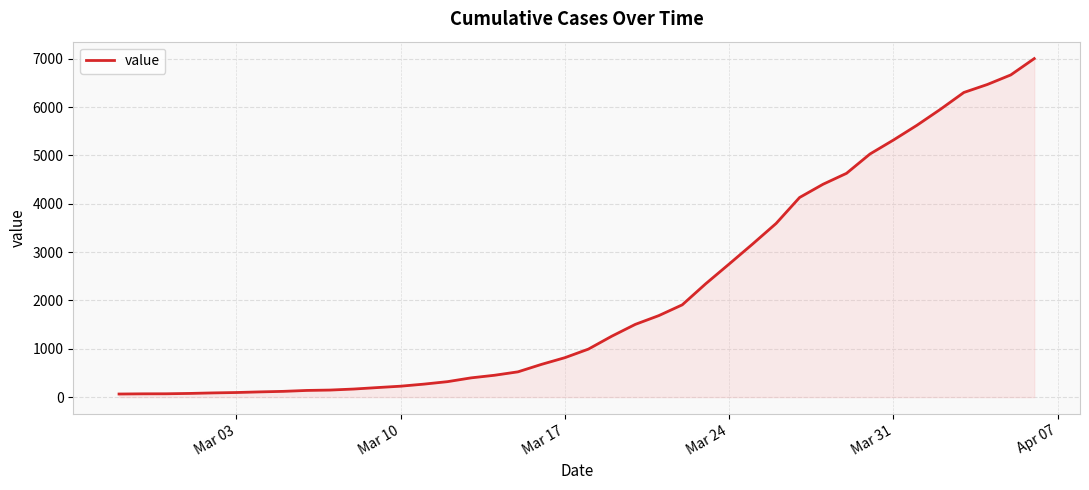

What is the greatest value displayed?

7004